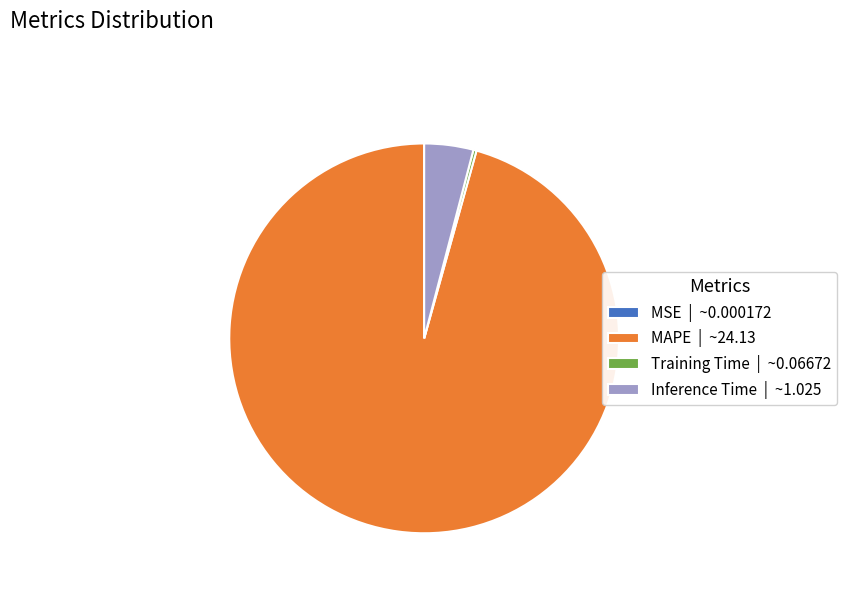

Does MAPE | ~24.13 account for over 50% of the chart?

Yes